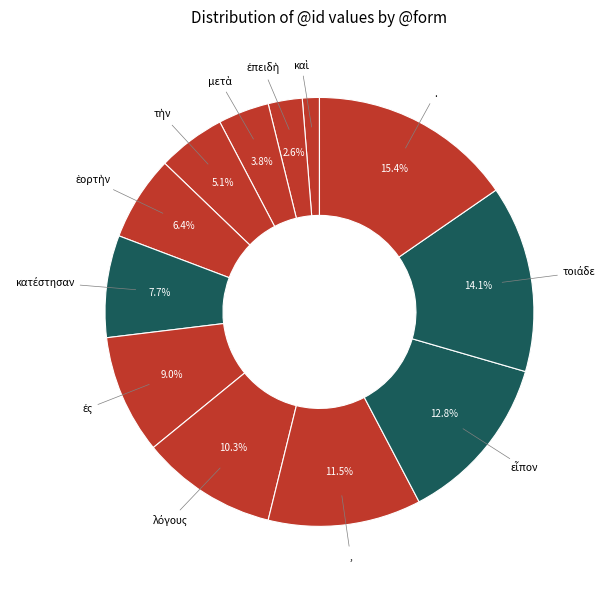

Which slice is the largest?

.